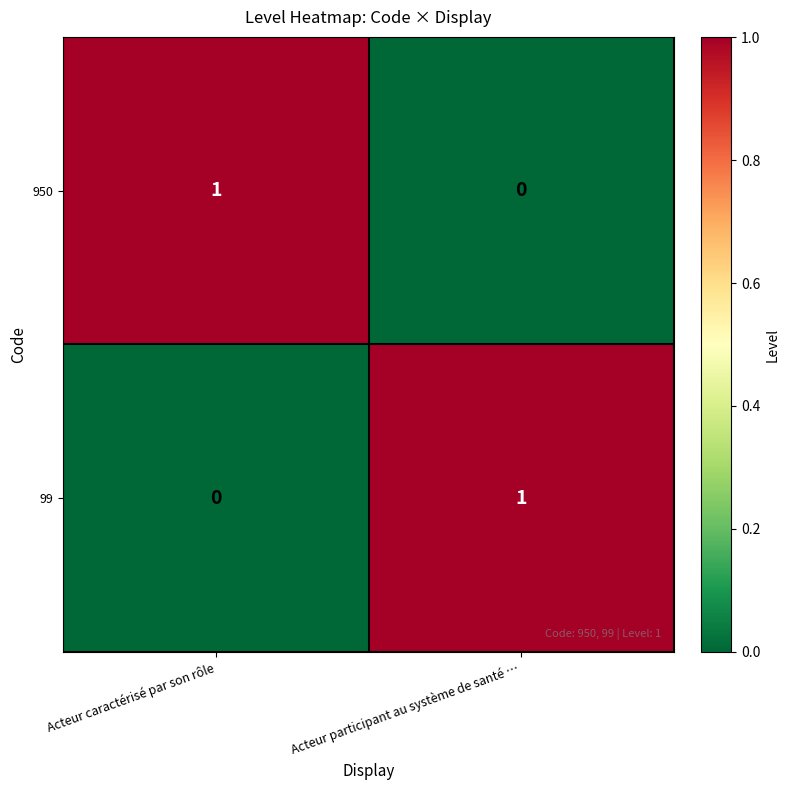

At which label does 950 reach its minimum?

Acteur participant au système de santé …